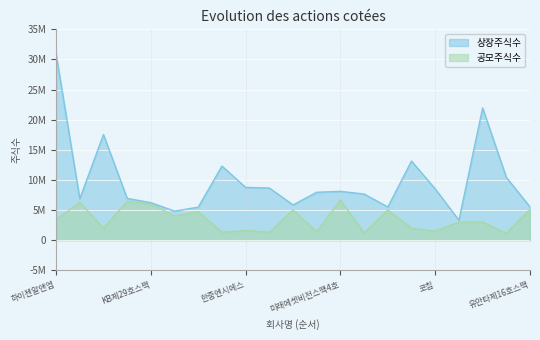

What is the lowest value of the 상장주식수 series?

3310000